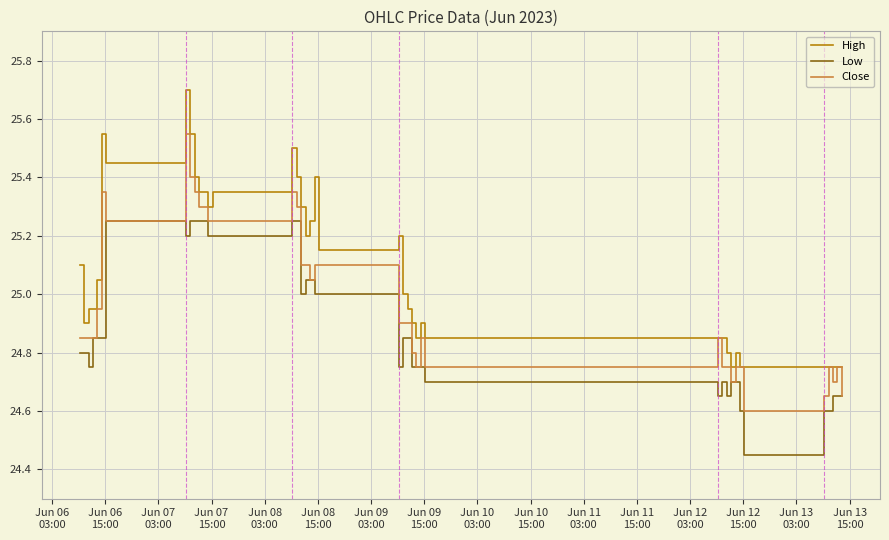

True or false: High and Low cross at least once.

False